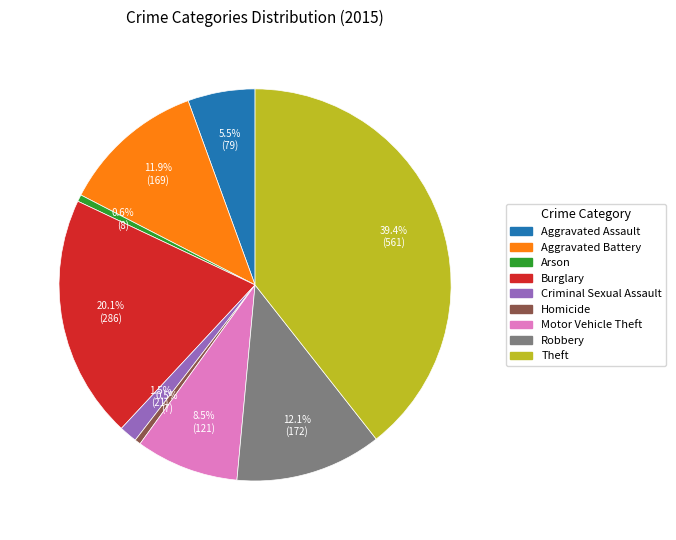

To the nearest percent, what is the difference between the largest and smallest slice percentages?

39%